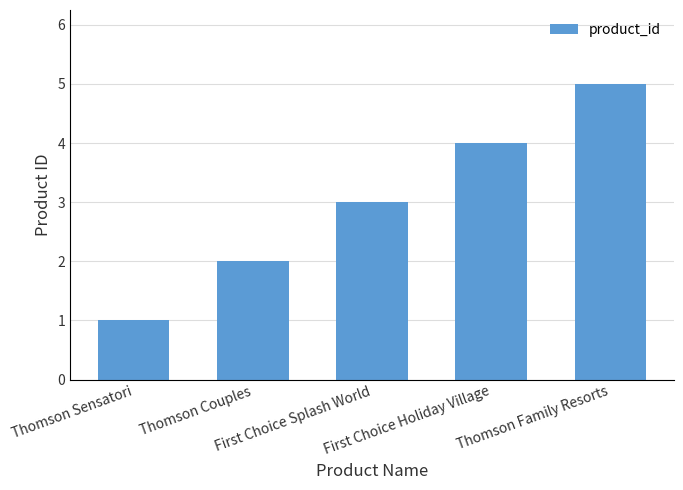

What is the value of the 3rd bar from the left?

3